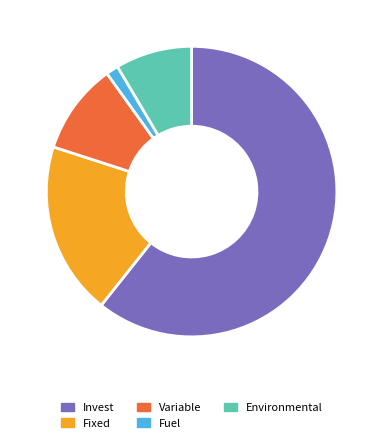

Which slice is the largest?

Invest